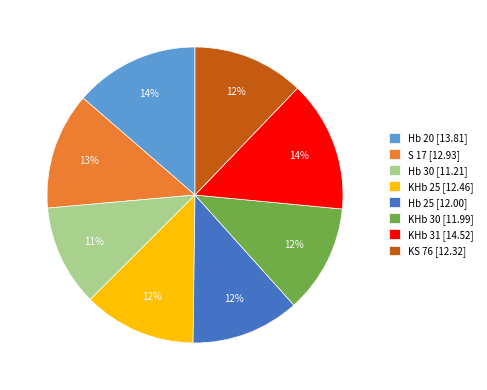

Is it true that Hb 25 is 12% of the pie?

True